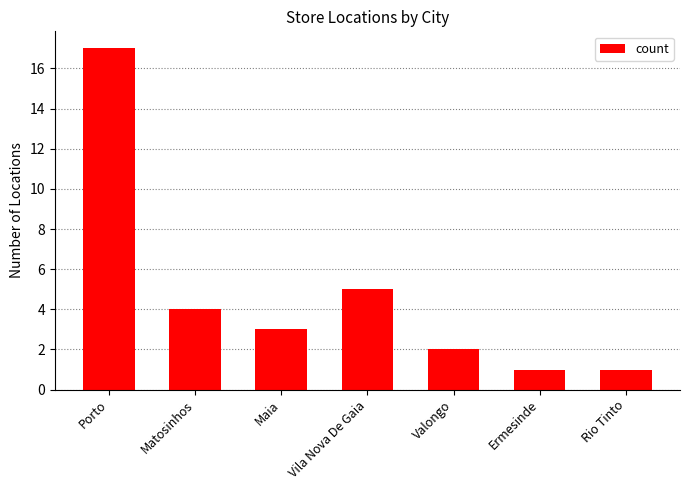

At which category does the chart reach its peak across all series?

Porto